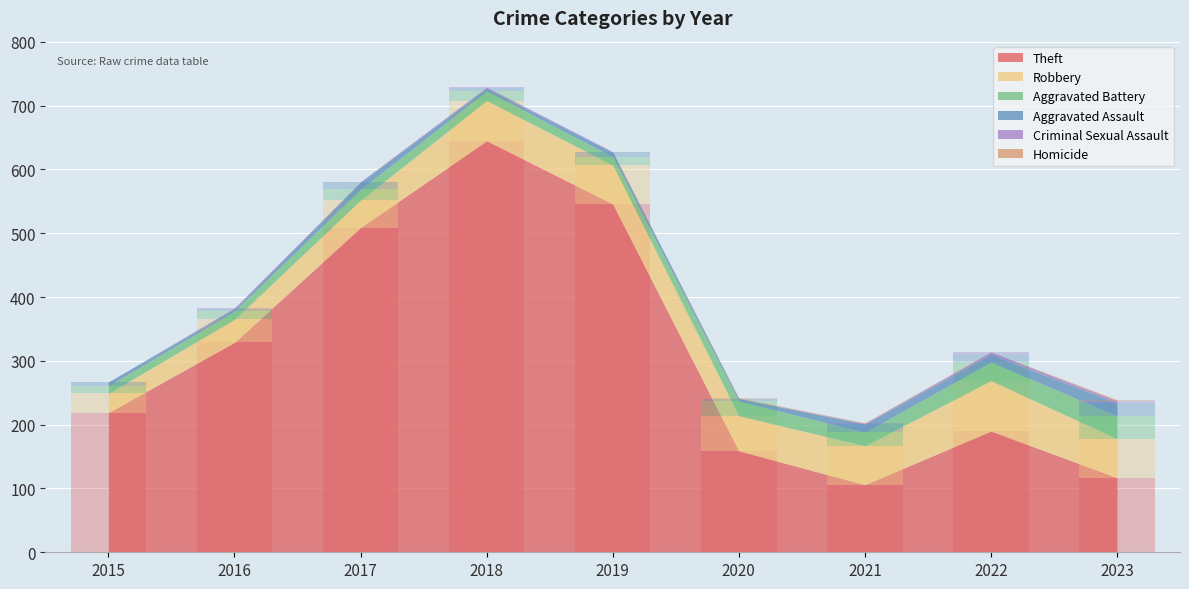

Which category has the lowest value in the Aggravated Assault series?

2016